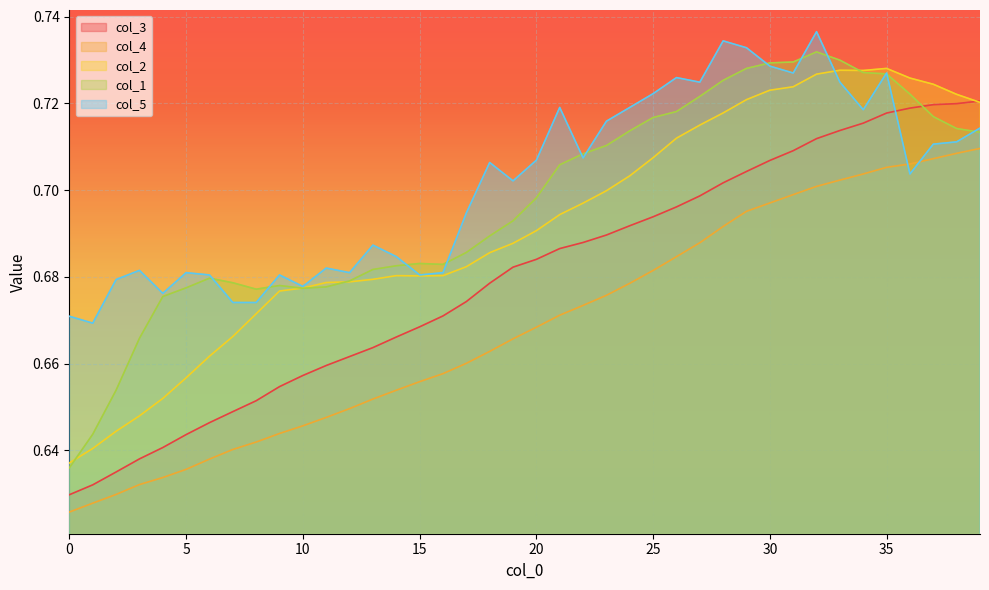

What is the total value across all series at 17?

3.4